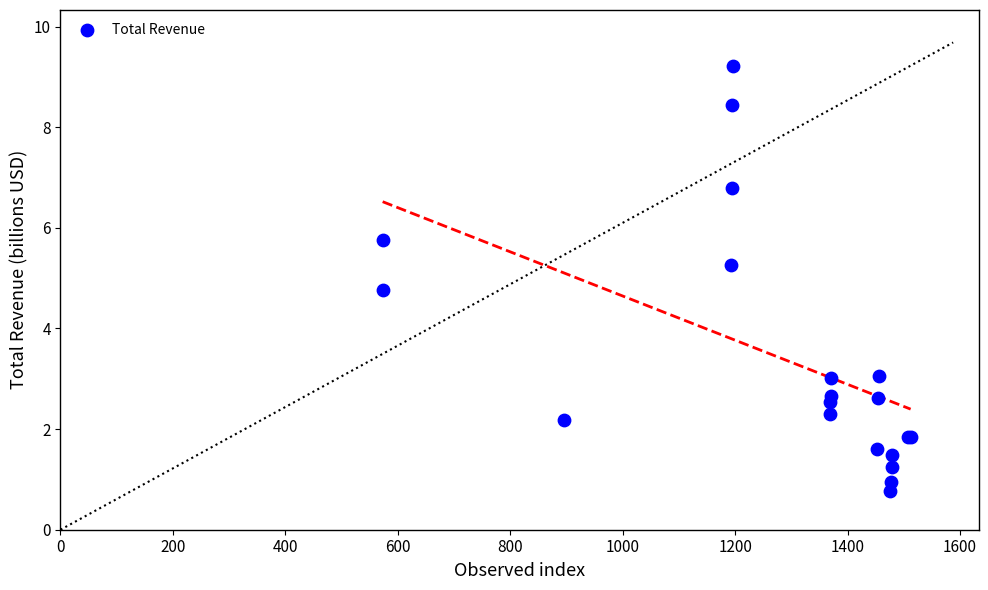

What Y value in the scatter plot is closest to 4?

4.8